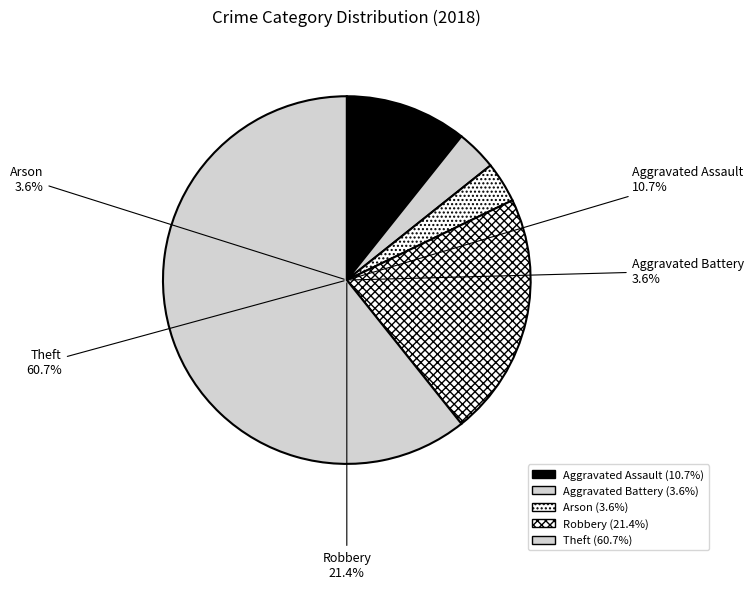

How many segments does this pie chart have?

5